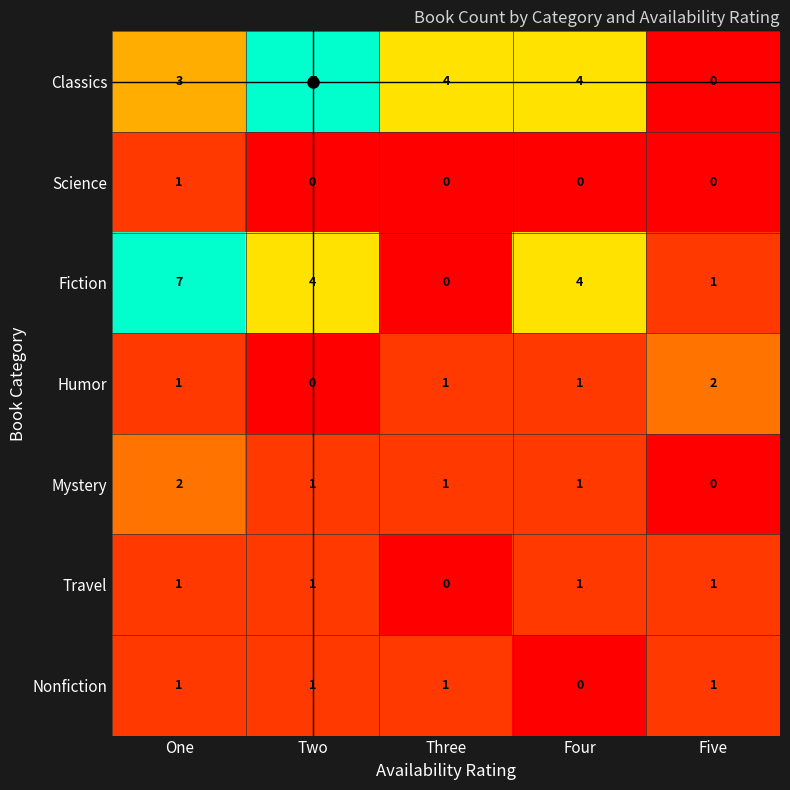

Between One and Five, which series saw the biggest shift?

Fiction